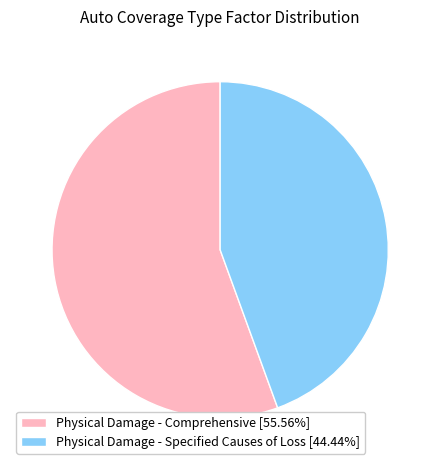

Between Physical Damage - Comprehensive and Physical Damage - Specified Causes of Loss, which is larger?

Physical Damage - Comprehensive